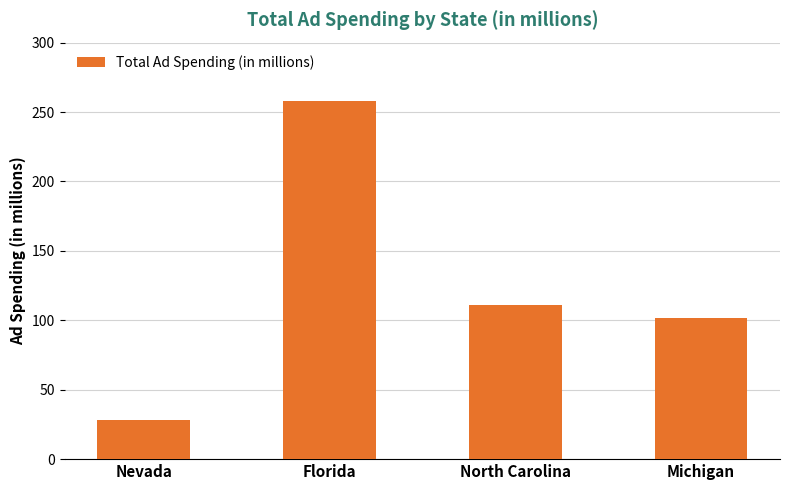

Rank the categories by value from highest to lowest.

Florida, North Carolina, Michigan, Nevada